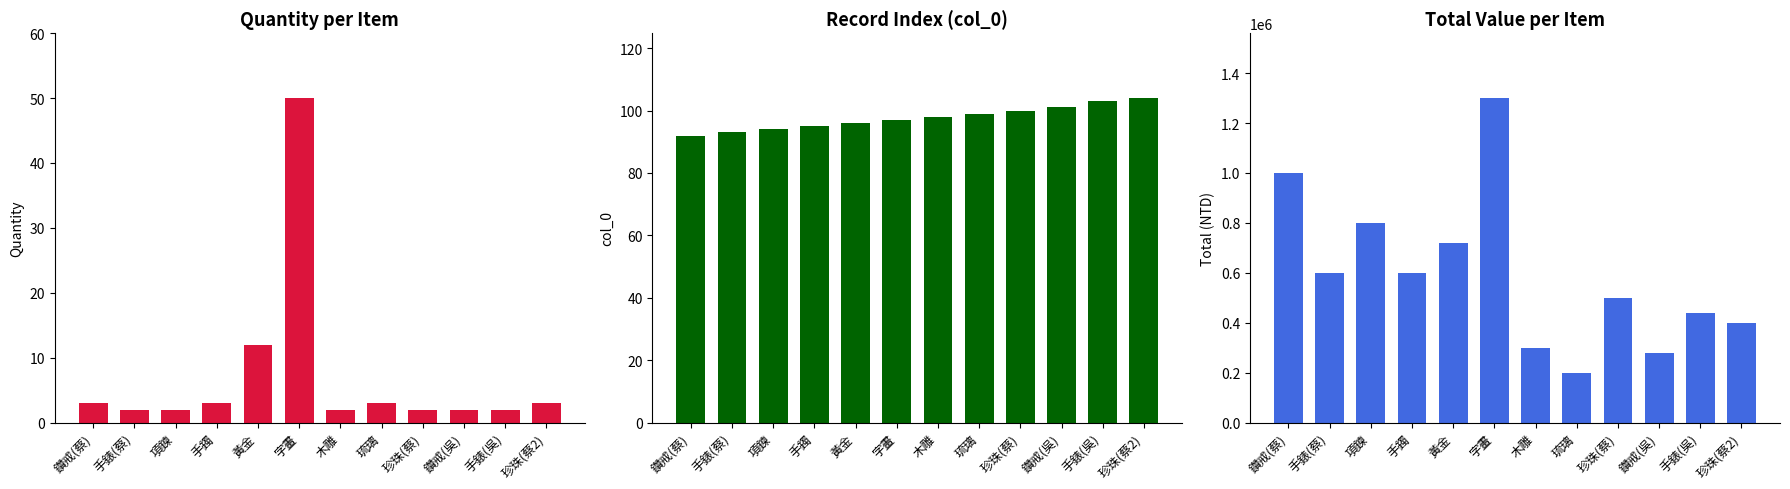

What are all the series names shown in the legend?

quantity, col_0, total